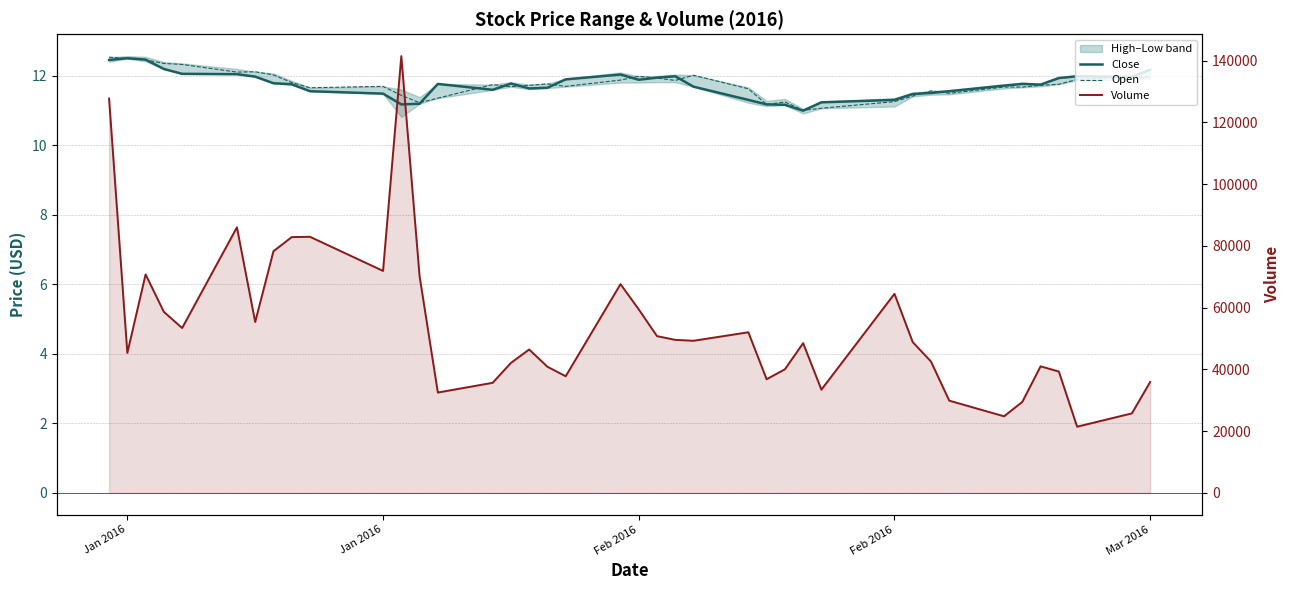

True or false: Open has a value of 18.4 at 22.

False